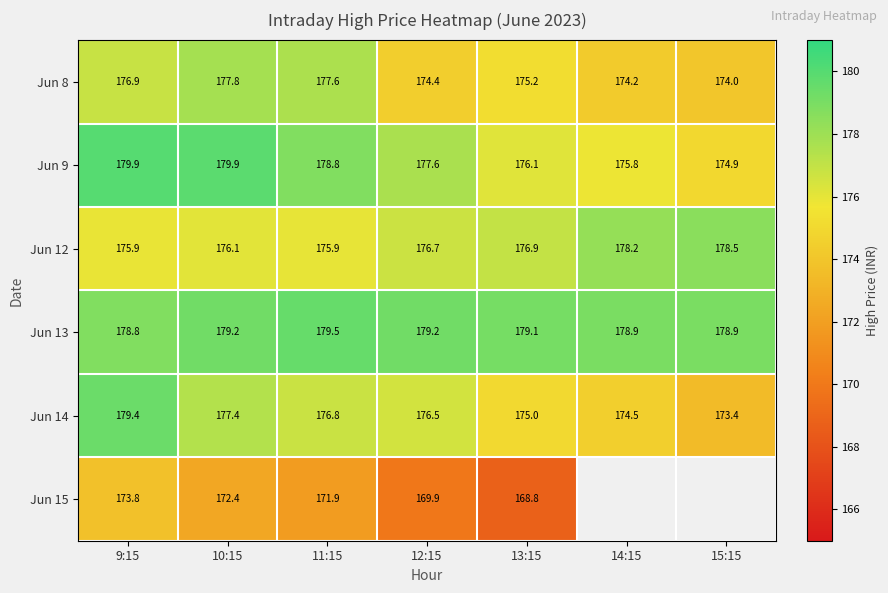

Rank the categories by Jun 8 value from highest to lowest.

10:15, 11:15, 9:15, 13:15, 12:15, 14:15, 15:15